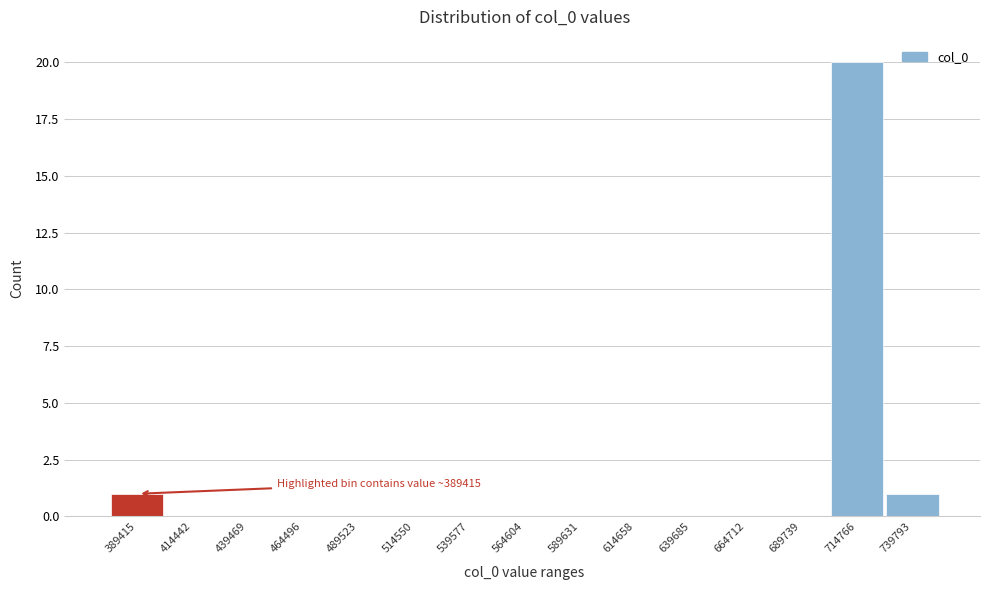

Reading left to right, transcribe all the data shown in this chart.

389415=1	414442=0	439469=0	464496=0	489523=0	514550=0	539577=0	564604=0	589631=0	614658=0	639685=0	664712=0	689739=0	714766=20	739793=1